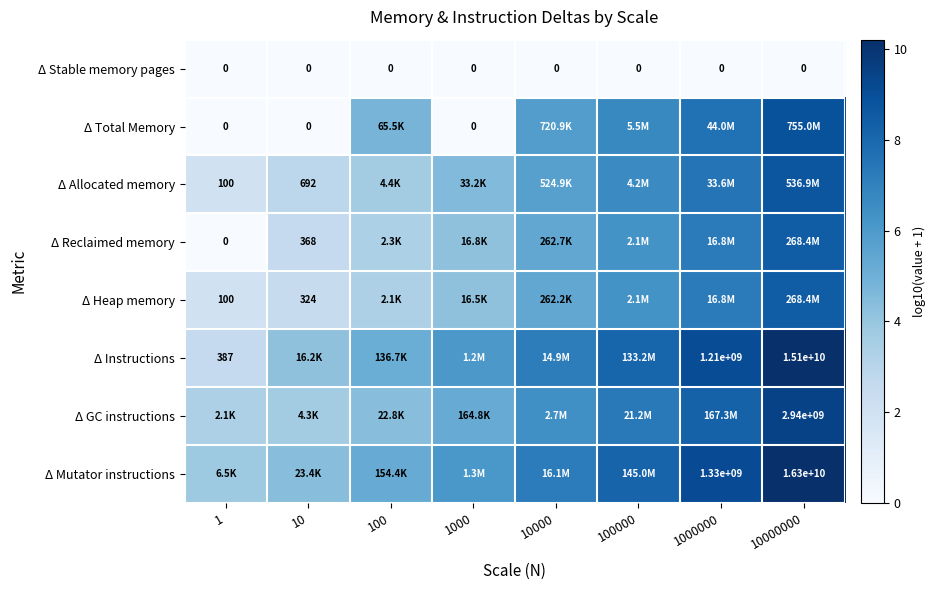

The Δ Instructions series shows 6.5 at 10000000. True or false?

False